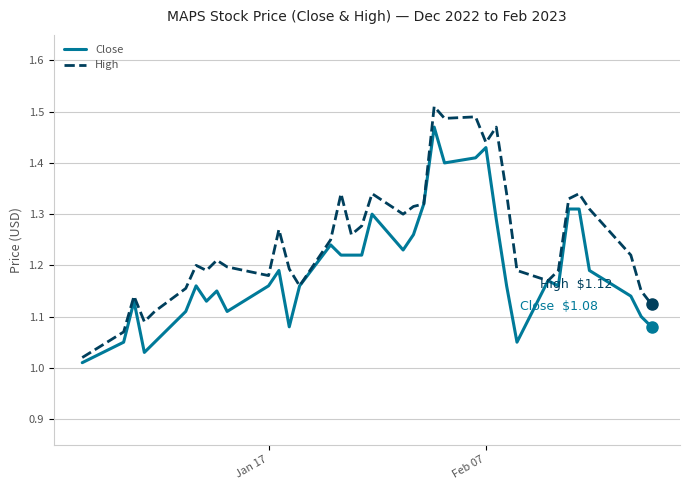

Rank the series by their maximum value, from highest to lowest.

High, Close